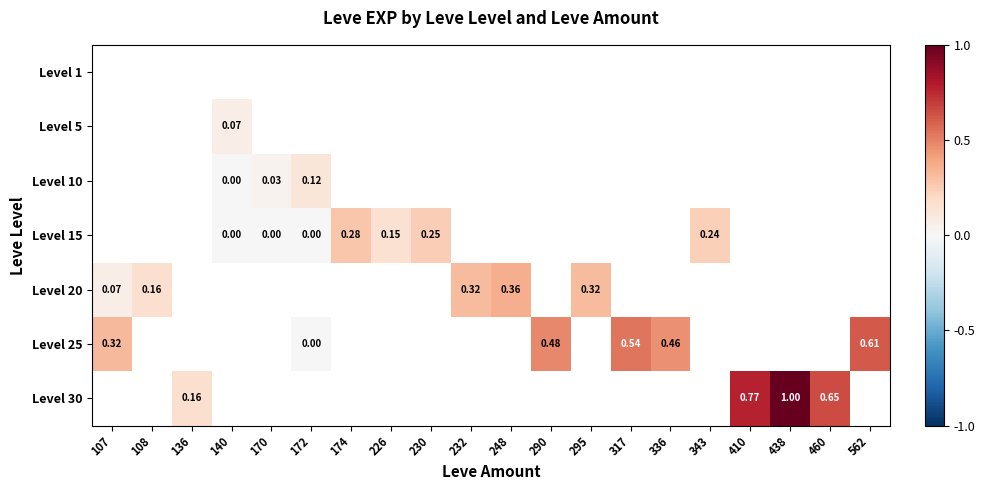

Count the number of categories in the chart.

20